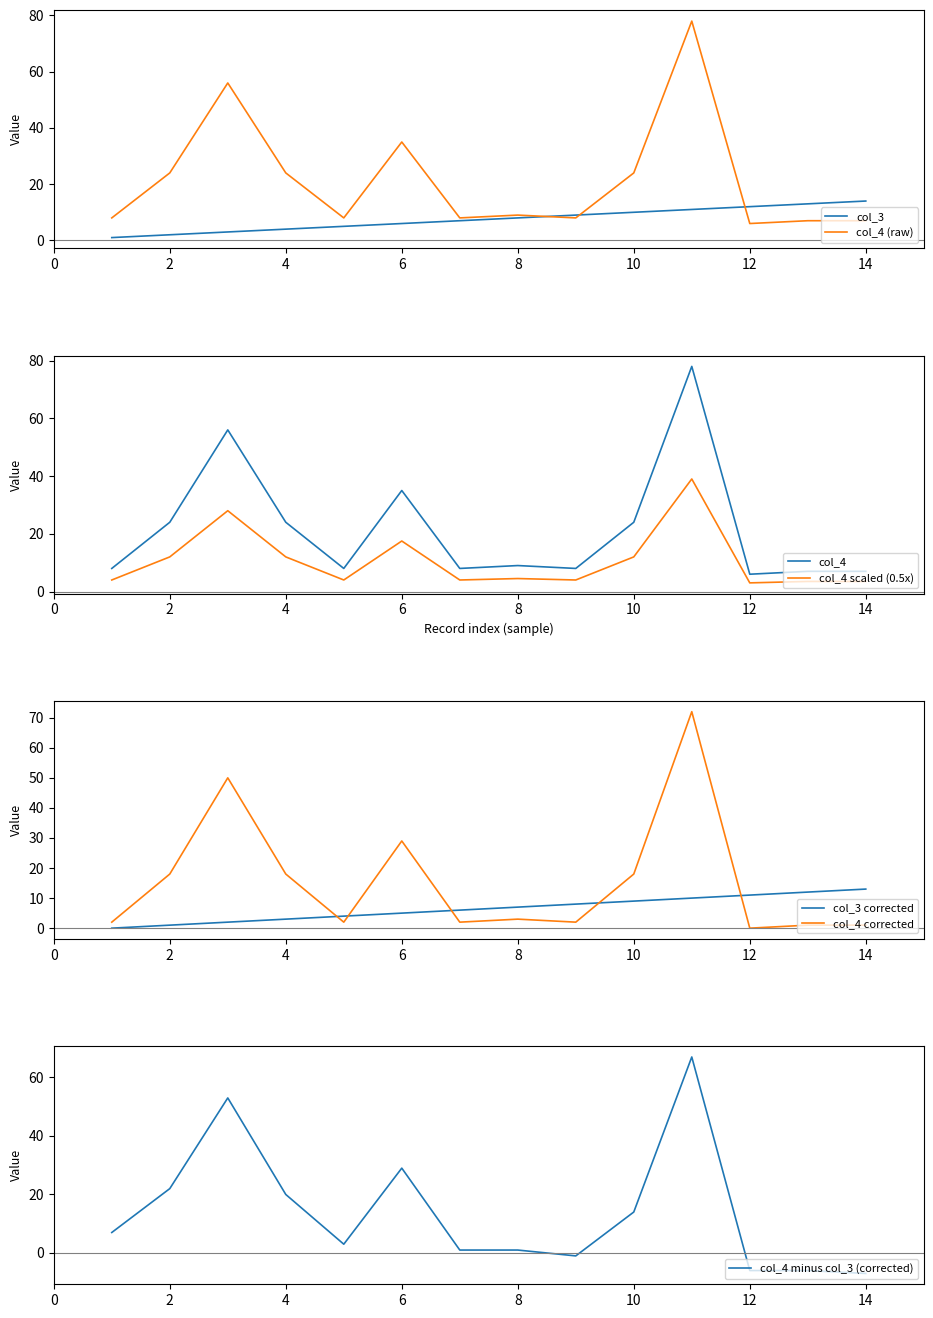

What is the highest value of the col_4 series?

78.0